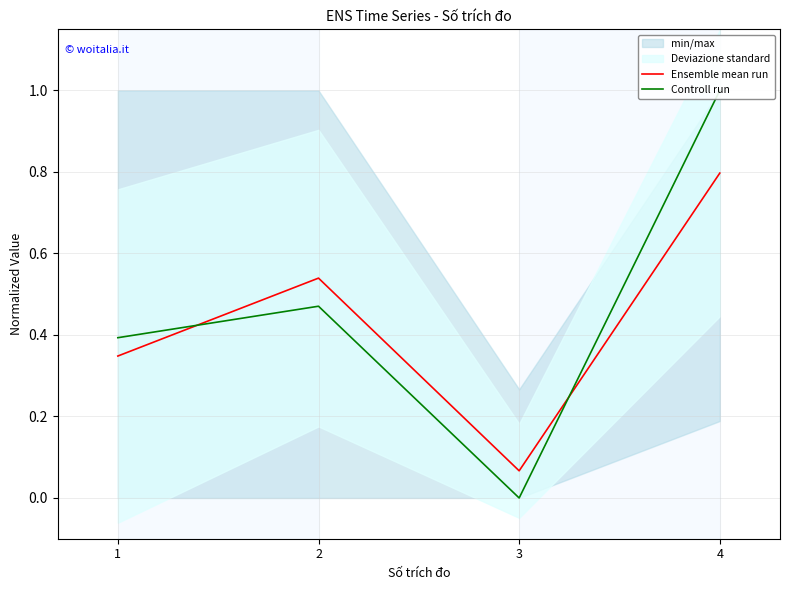

The value of Controll run at 4 is 1.0. True or false?

True